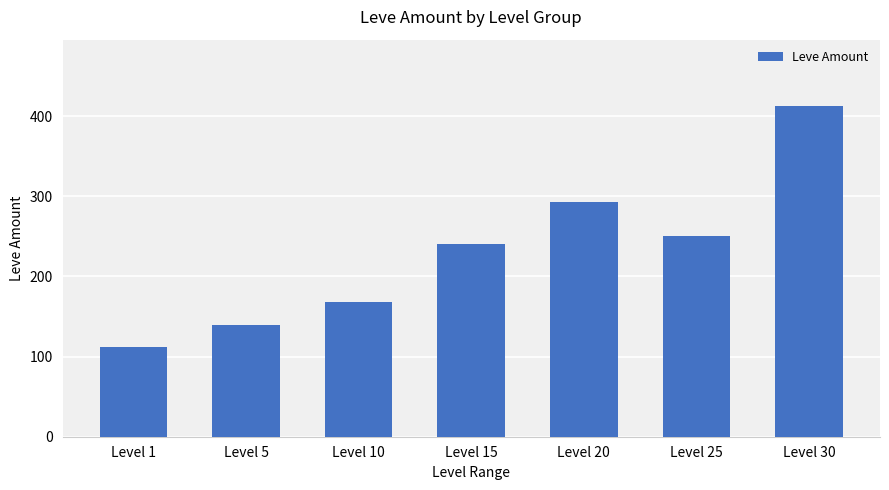

What is the average value?

231